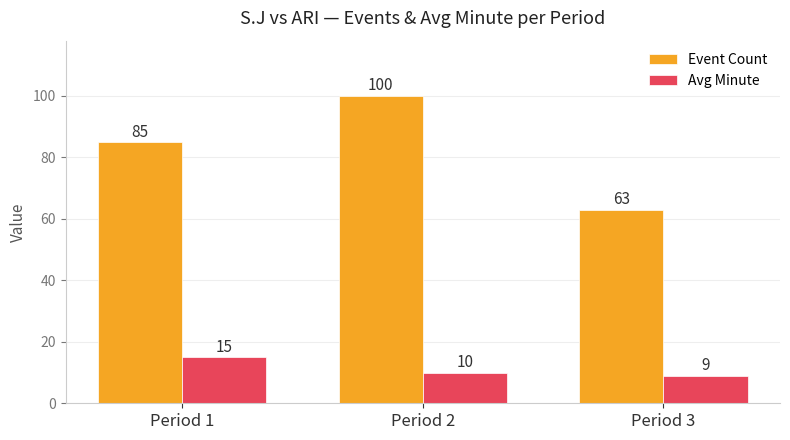

Rank the series at Period 1 from lowest to highest value.

Avg Minute, Event Count